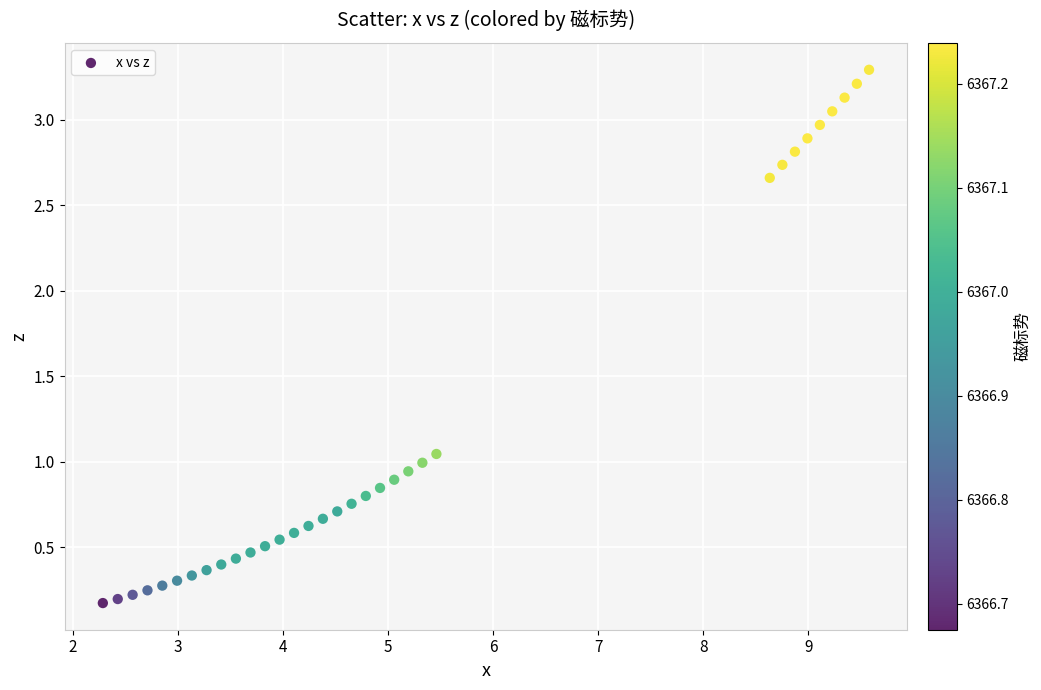

What is the range of X values (max minus min)?

7.3